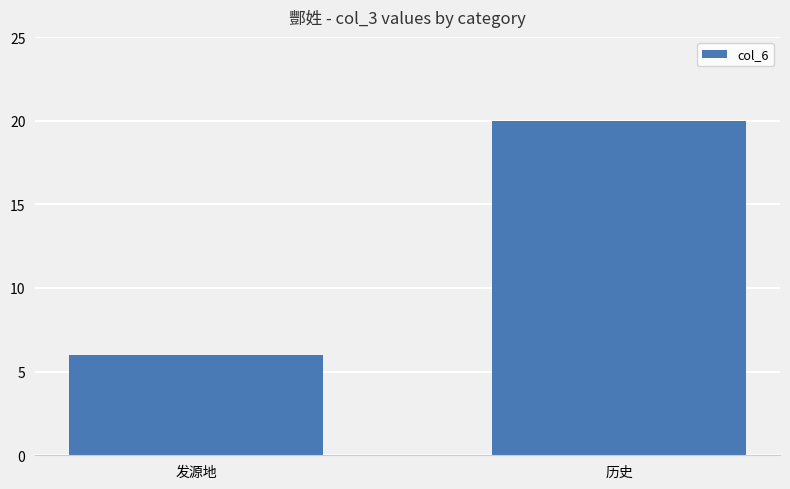

Rank the categories by value from lowest to highest.

发源地, 历史